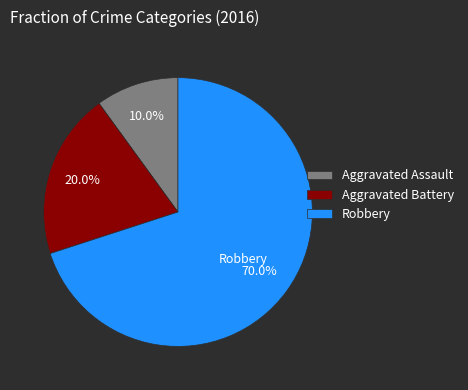

Which has a higher value, Robbery or Aggravated Battery?

Robbery